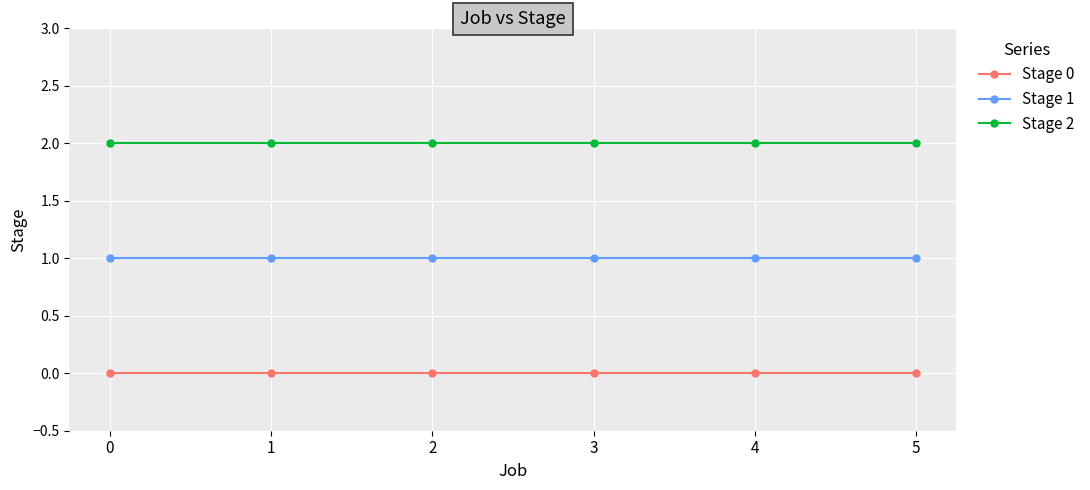

True or false: Stage 2 and Stage 1 cross at least once.

False